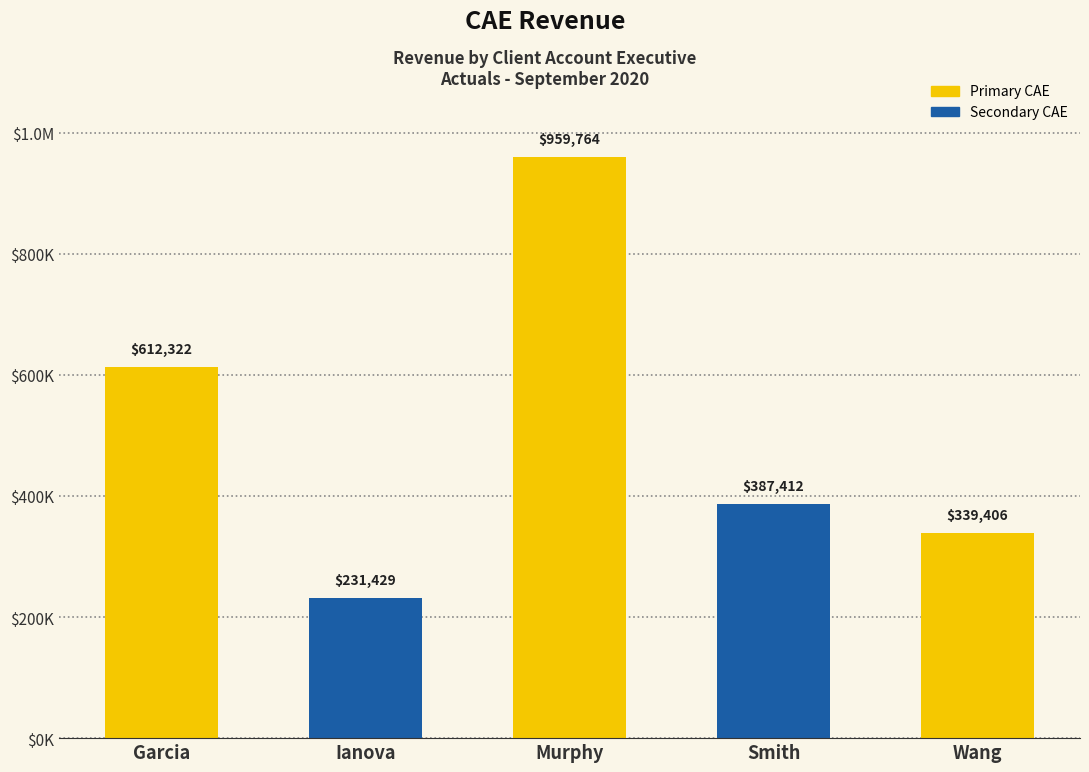

What is the minimum value shown in the chart?

231429.0